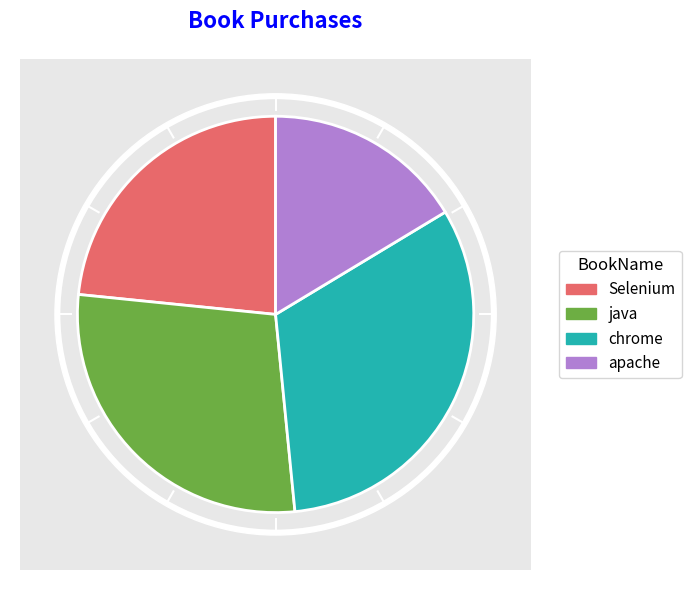

To the nearest percent, what is the difference between the largest and smallest slice percentages?

16%